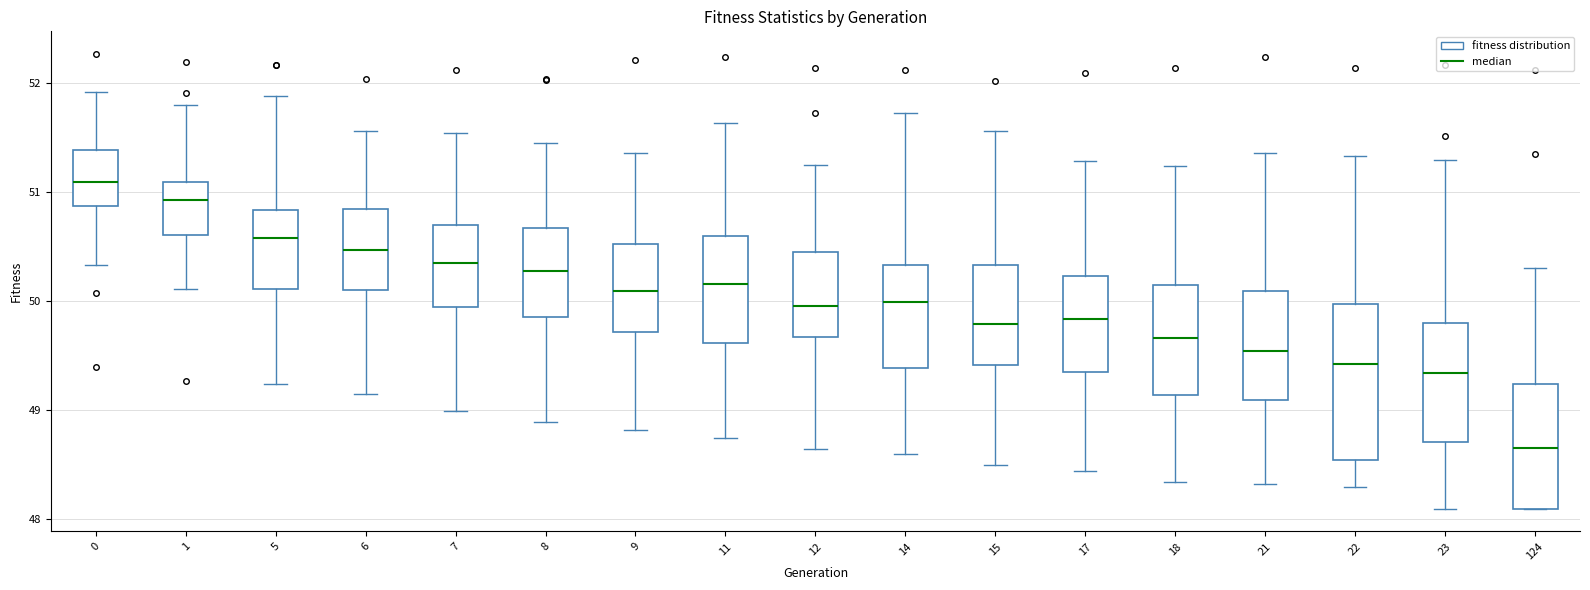

Where is the lower edge of the box at x = 21 on the y-axis? The values are not printed on the chart, so give them approximately, as read against the axis.

49.1